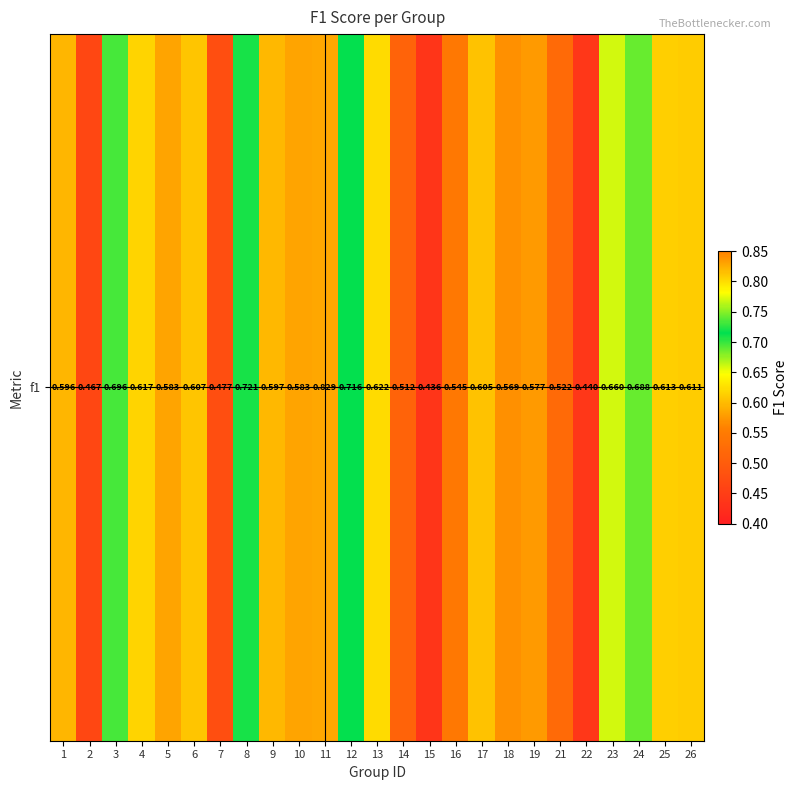

What is the difference between the values at 8 and 26?

0.1